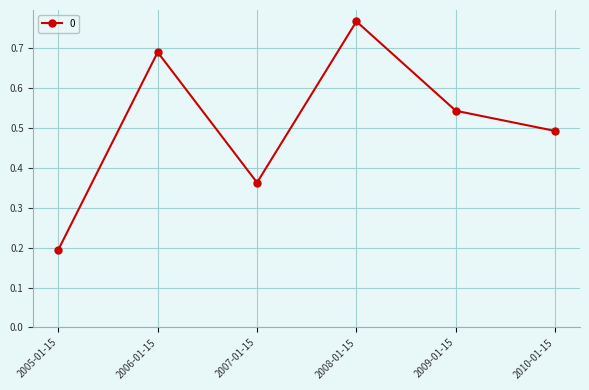

How many lines are shown in the chart?

1